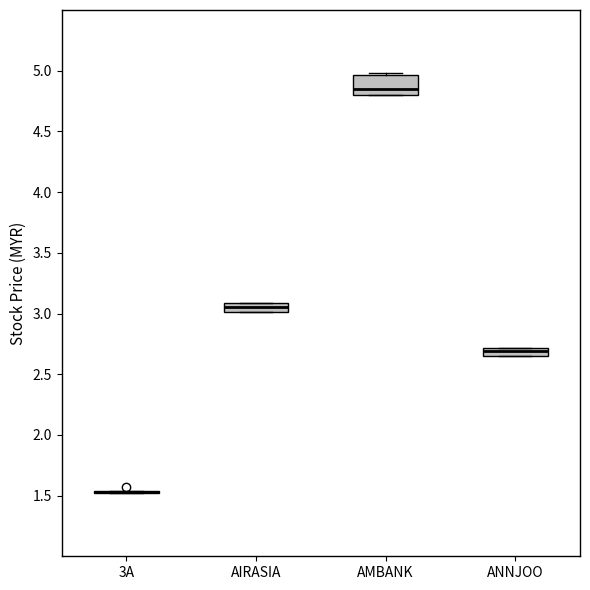

Which box is the tallest, from its lower edge to its upper edge?

AMBANK